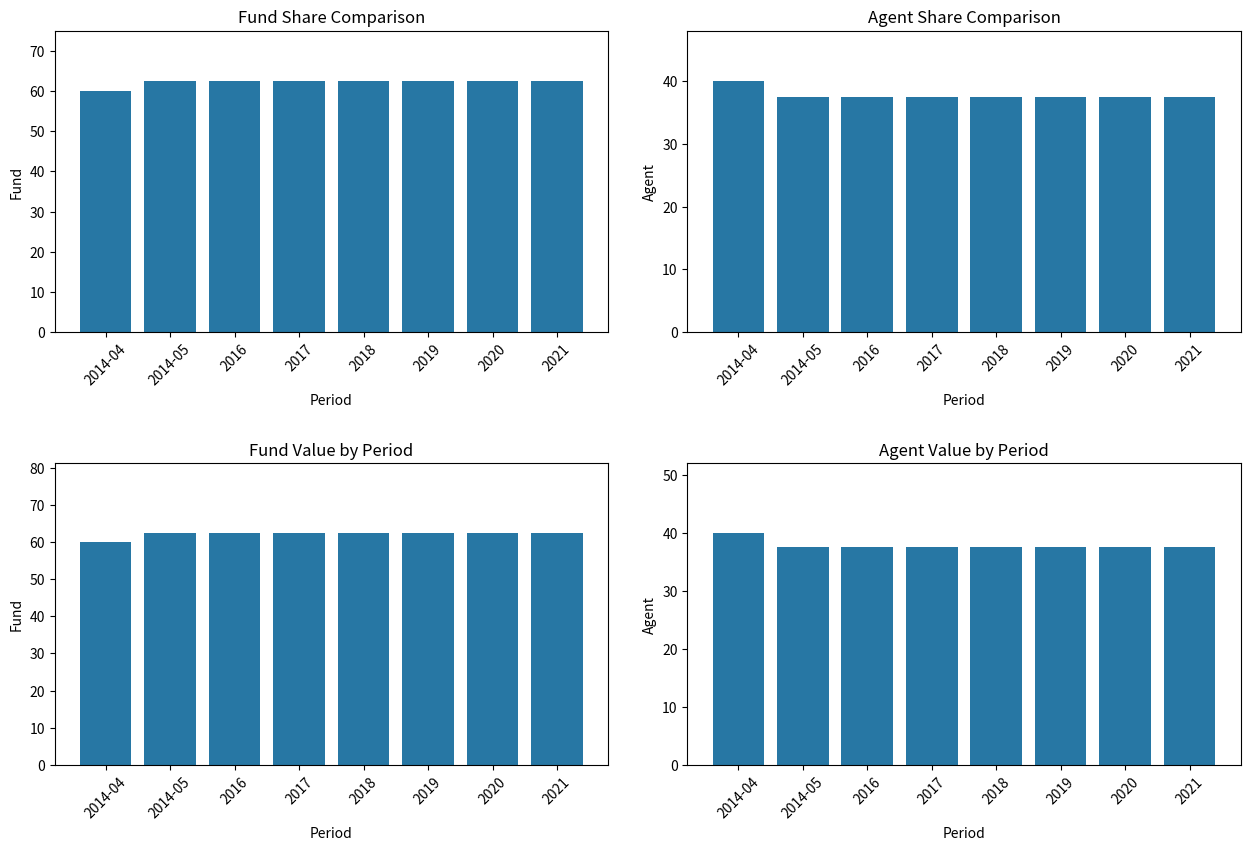

What is the value of the Agent bar at the 5th from the left?

37.5